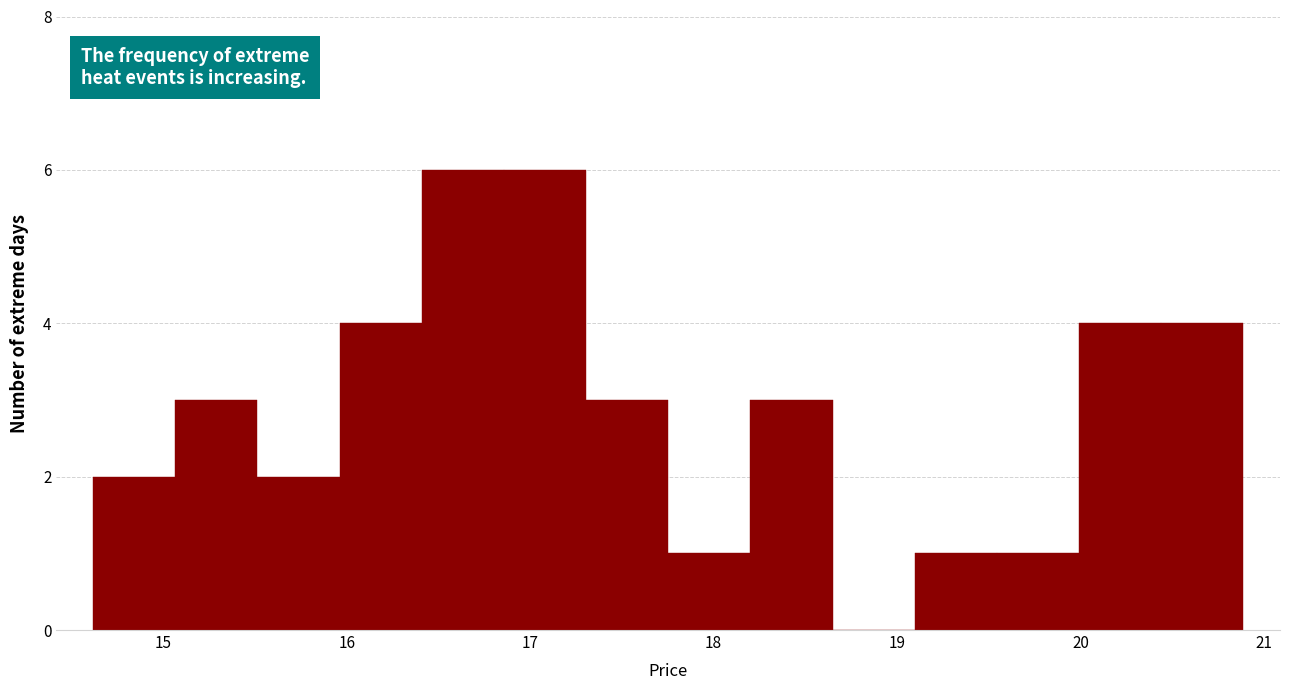

Reading left to right, list every bar in this chart as the range it spans on the x-axis followed by its height. Neither the bar edges nor the heights are printed on the chart, so give them approximately, as read against the axes.

14.6 to 15.1: 2
15.1 to 15.5: 3
15.5 to 16.0: 2
16.0 to 16.4: 4
16.4 to 16.9: 6
16.9 to 17.3: 6
17.3 to 17.8: 3
17.8 to 18.2: 1
18.2 to 18.6: 3
18.6 to 19.1: 0
19.1 to 19.5: 1
19.5 to 20.0: 1
20.0 to 20.4: 4
20.4 to 20.9: 4